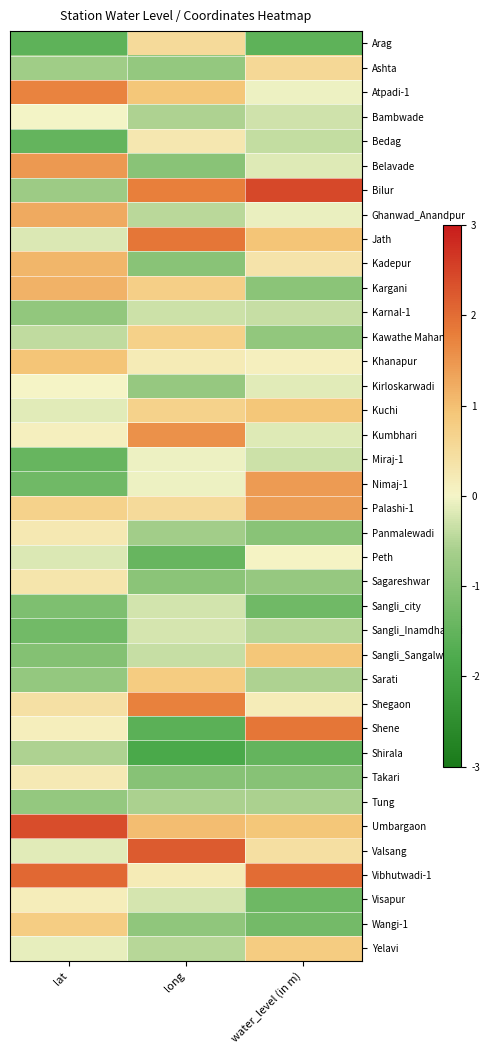

Which series changed the most between lat and water_level (in m)?

Bilur